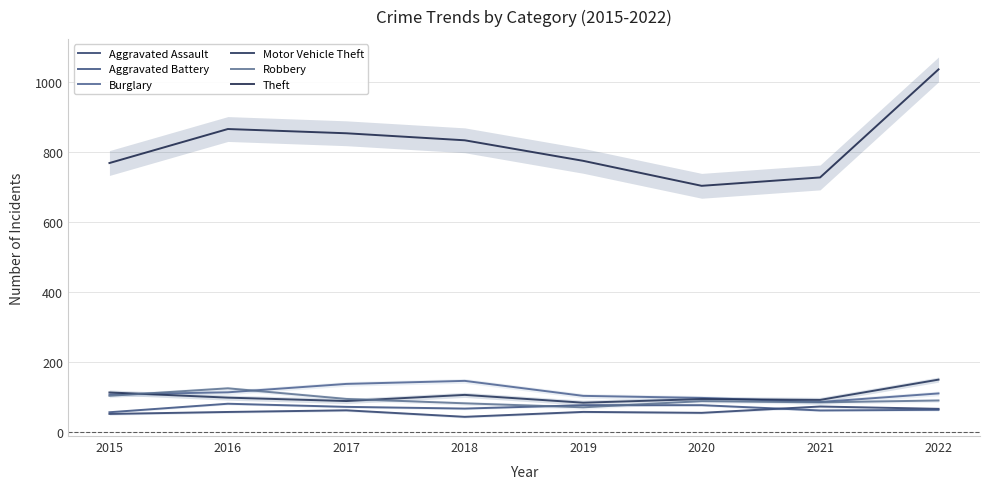

How many categories are shown in the chart?

8